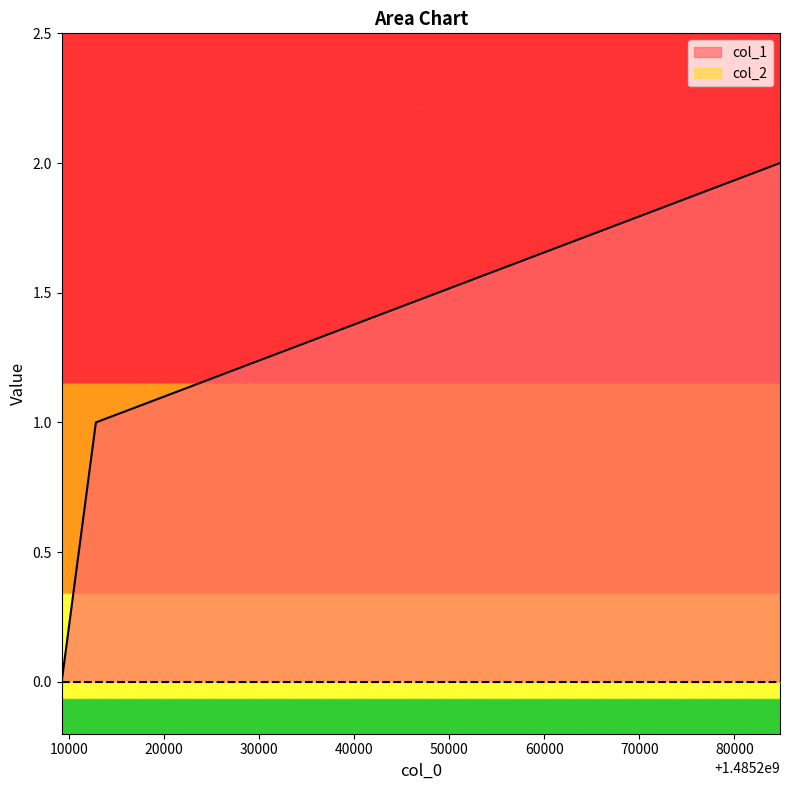

List the labels in order of value, smallest first.

1485209198, 1485212799, 1485284793